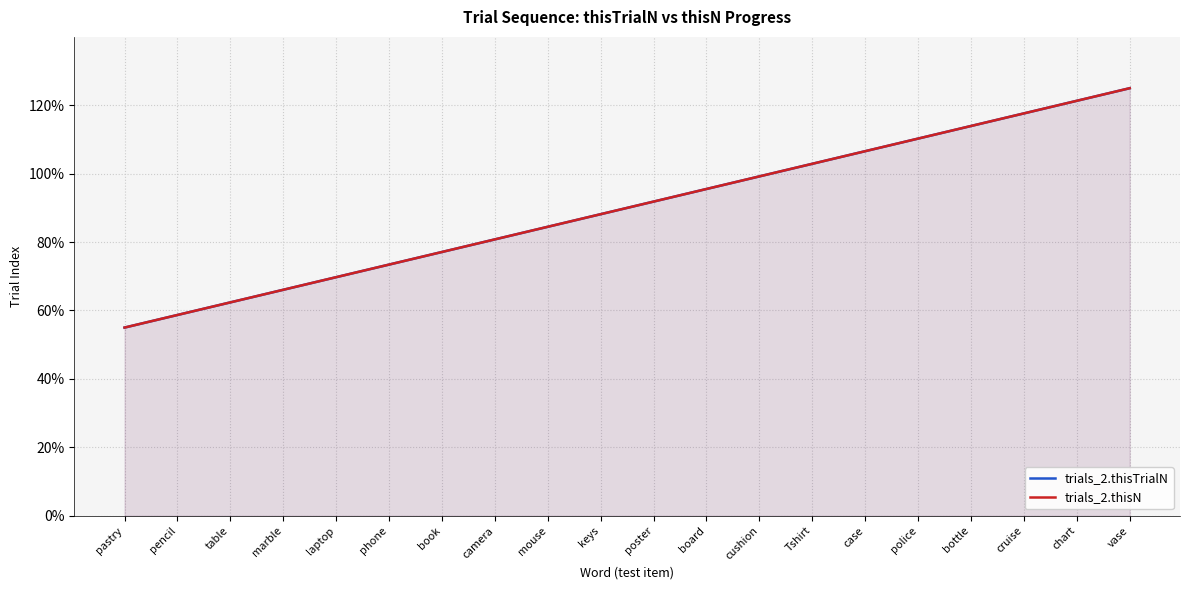

What is the total value across all series at cushion?

198.4